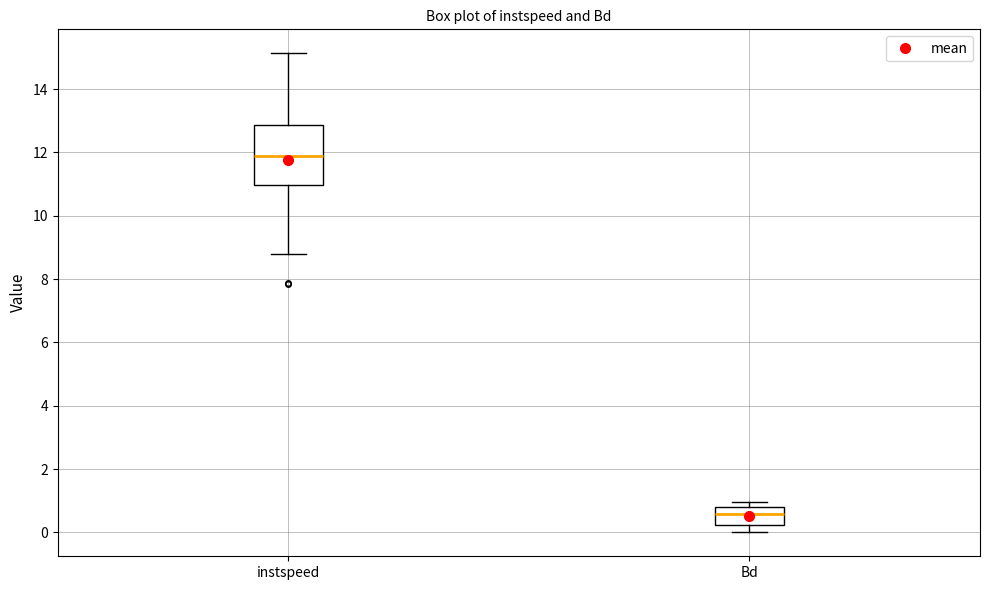

Reading left to right, transcribe this box plot: for each box, give where its median line is, the range the box spans, and where its two whiskers end, as read against the y-axis. The values are not printed on the chart, so give them approximately, as read against the axis.

instspeed: median 11.8, box 11.0 to 12.8, whiskers 8.8 to 15.2
Bd: median 0.6, box 0.2 to 0.8, whiskers 0.0 to 1.0